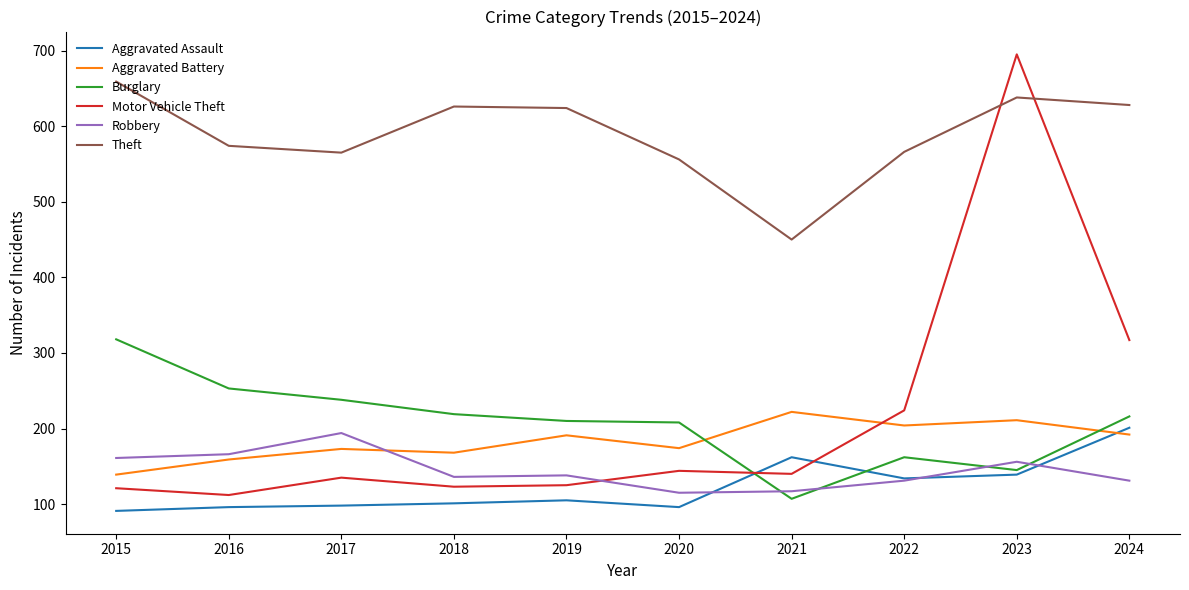

Which label corresponds to the largest value in the chart?

2023